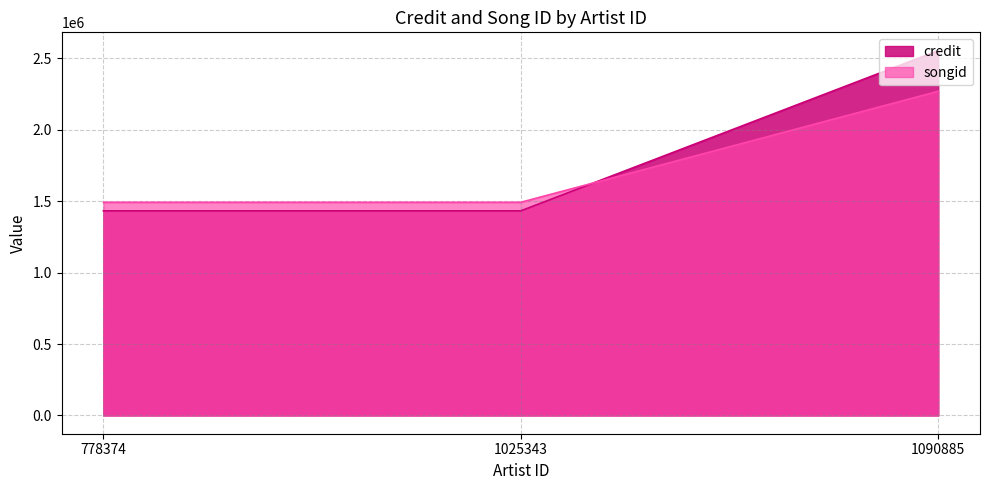

List the series in order of their peak value, highest first.

credit, songid